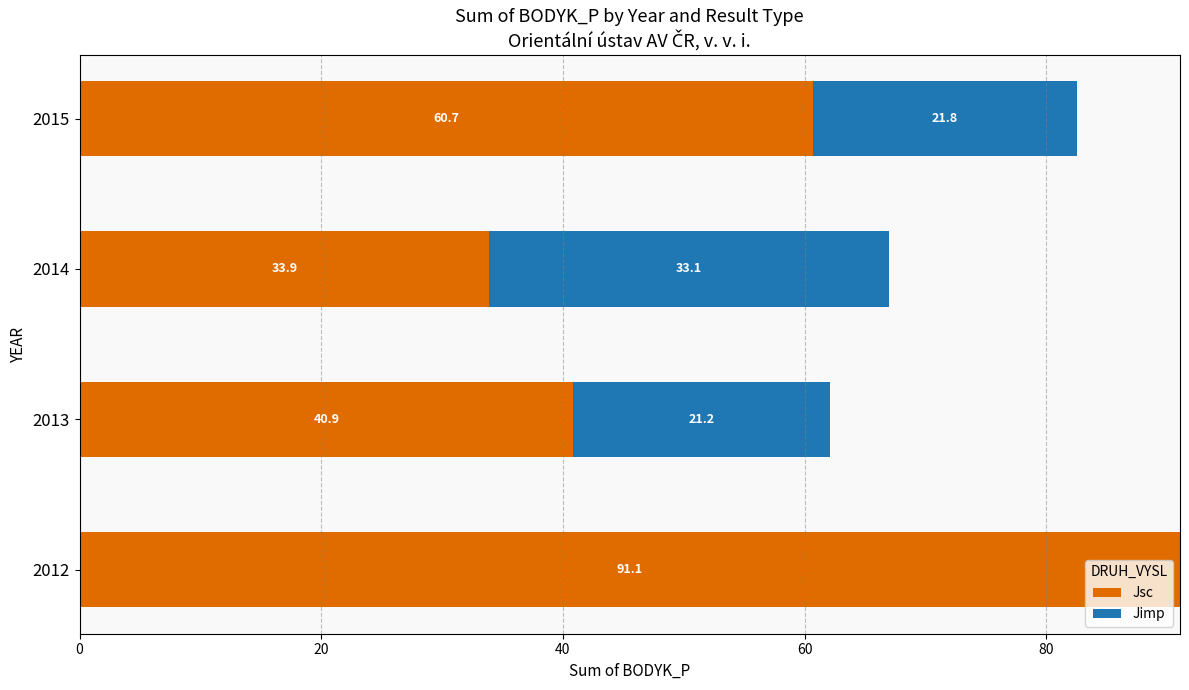

What value does the Jsc series have at 2015?

60.7